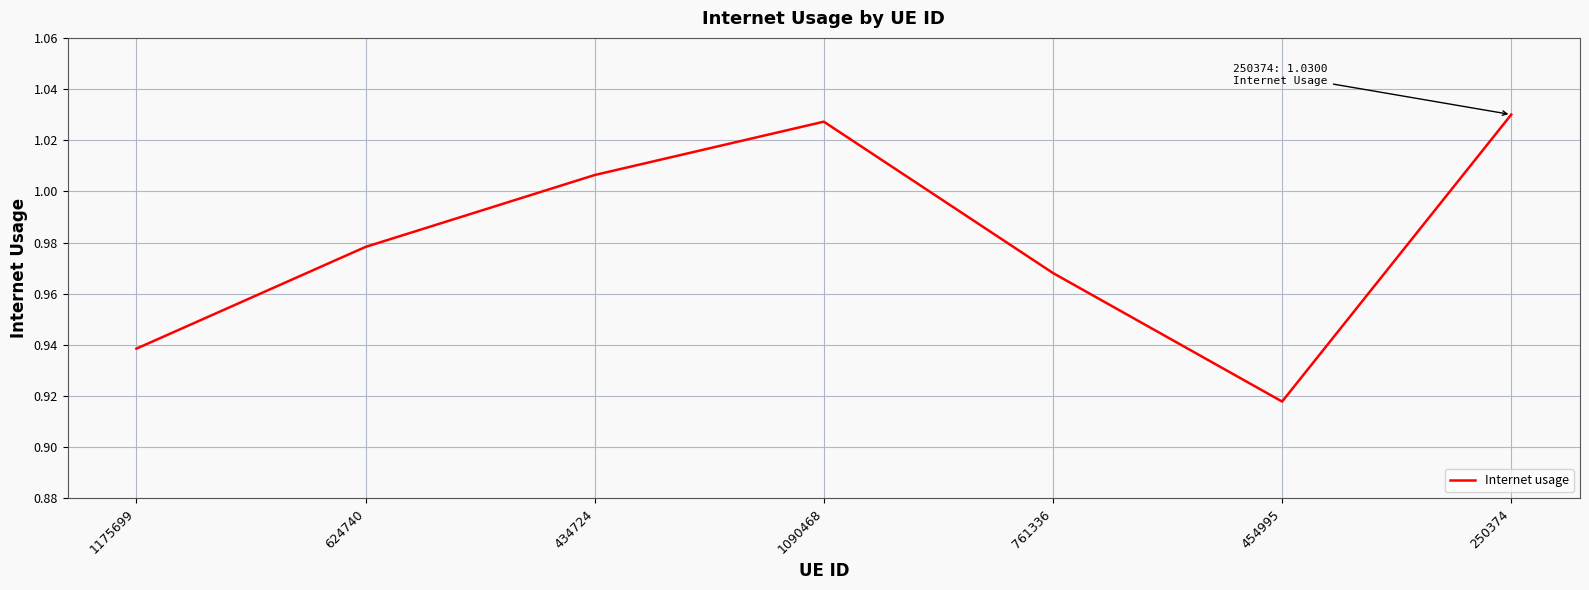

How many lines are shown in the chart?

1